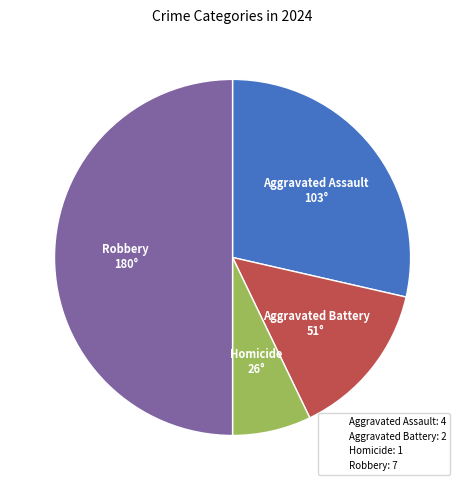

Is Aggravated Battery: 2 the majority of the pie?

No